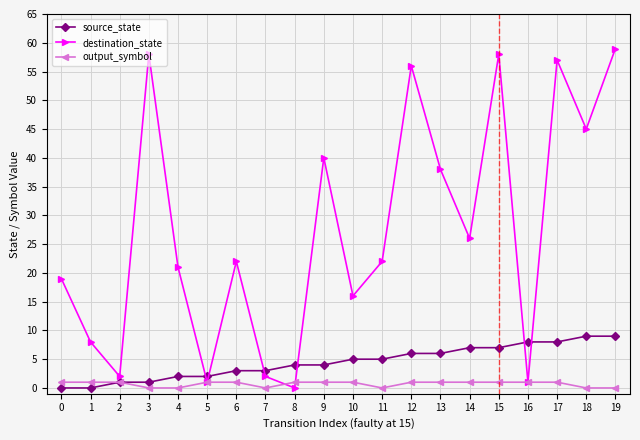

What is the difference between the maximum and minimum values in the destination_state series?

59